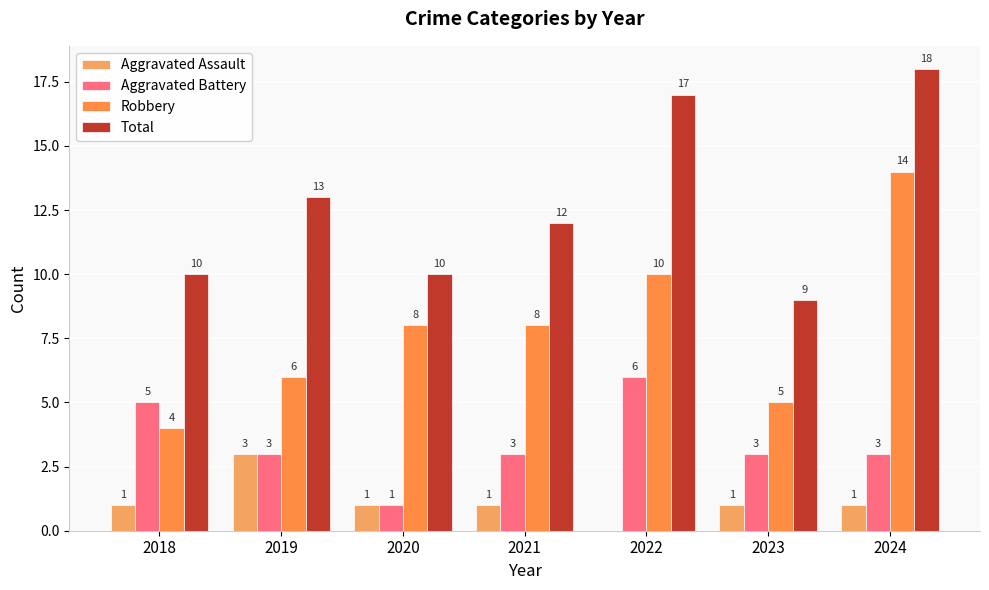

How many groups of bars are there?

7